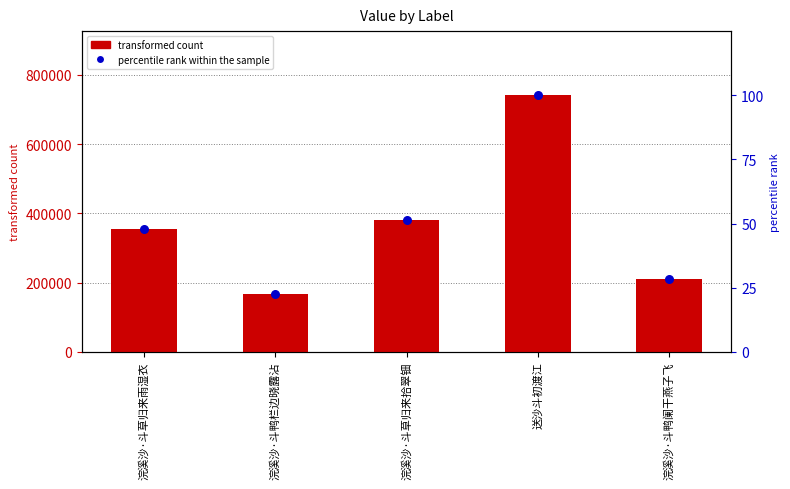

Is the value of percentile rank within the sample at 浣溪沙·斗草归来雨湿衣 greater than the value of transformed count at 浣溪沙·斗草归来拾翠钿?

No